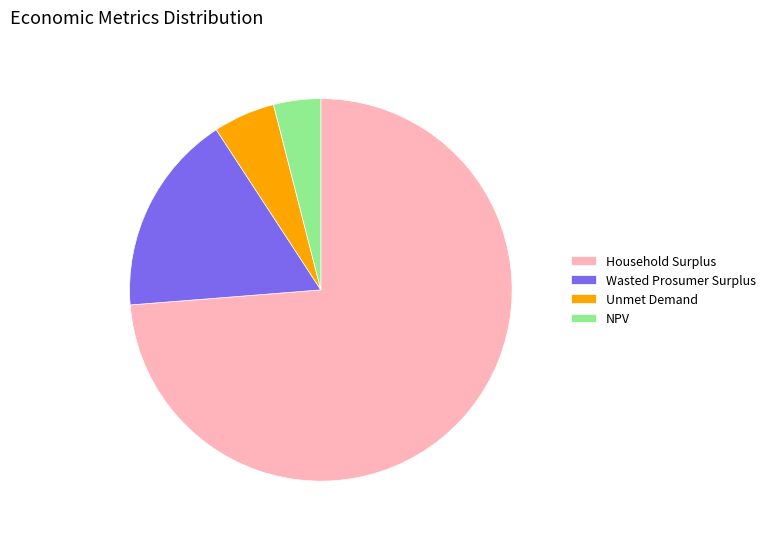

Which slice is the smallest?

NPV